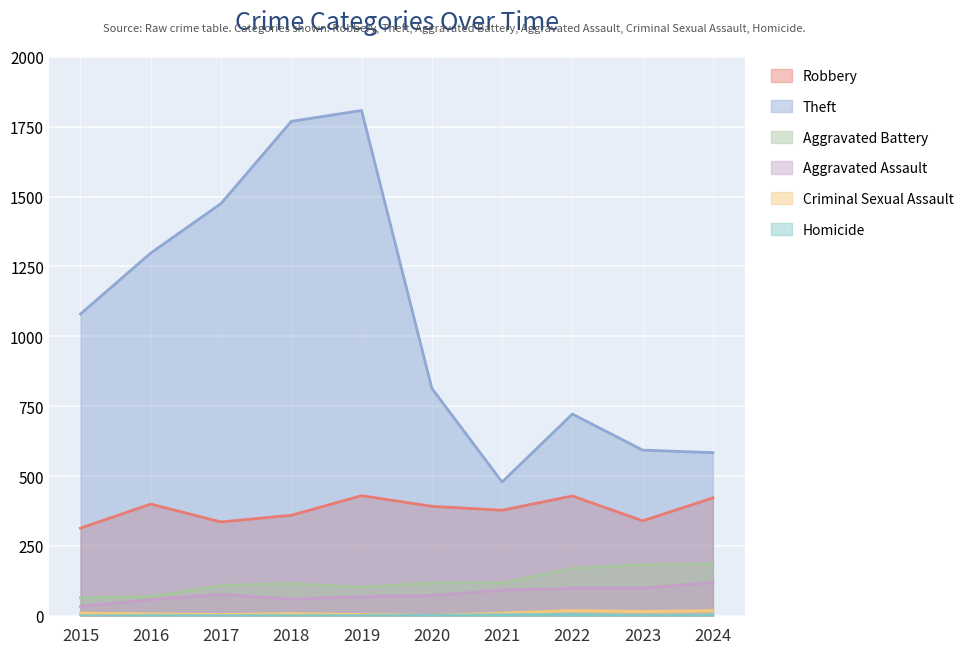

What is the approximate value of Homicide at 2022?

5